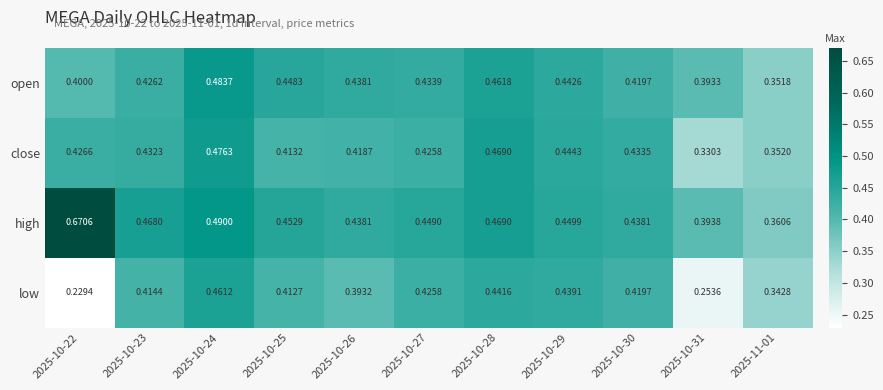

At which category is the sum across all series the highest?

2025-10-24